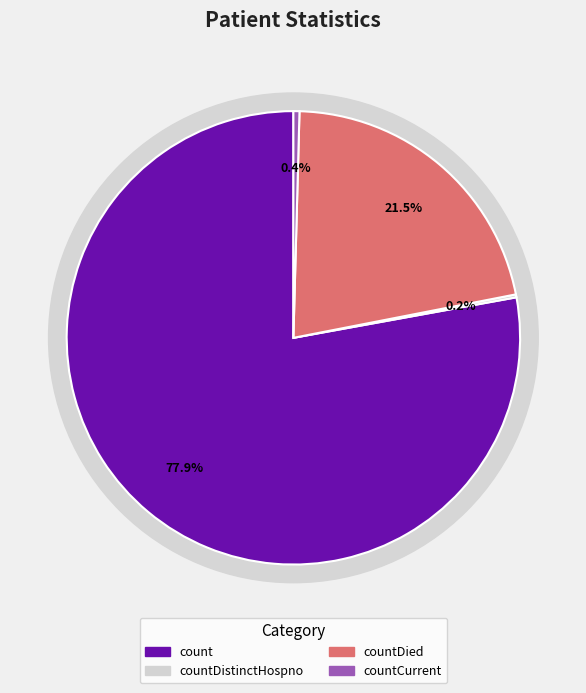

Is count the majority of the pie?

Yes